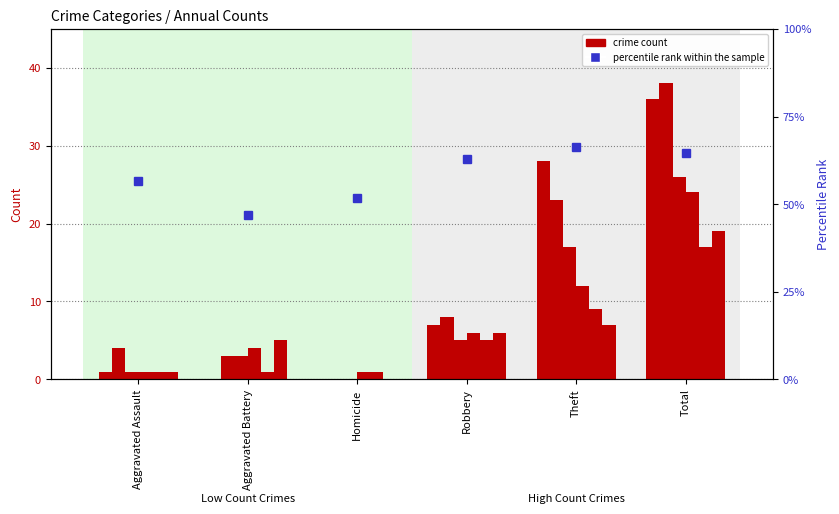

Is it true that the value at Theft is 107.0?

False